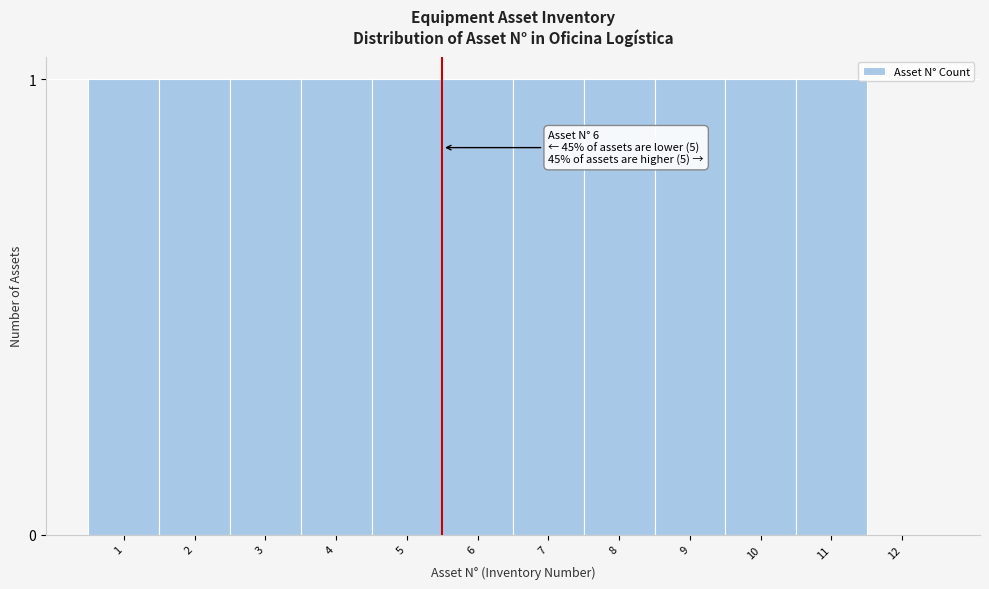

Reading right to left, transcribe all the data shown in this chart.

12=0	11=1	10=1	9=1	8=1	7=1	6=1	5=1	4=1	3=1	2=1	1=1